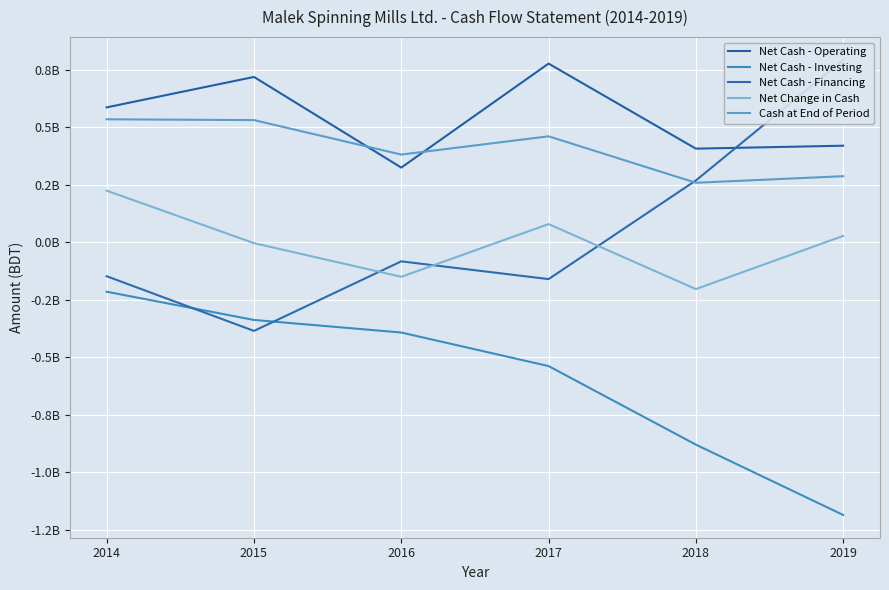

Is the value of Net Cash - Investing at 2016 greater than the value of Net Cash - Operating at 2019?

No